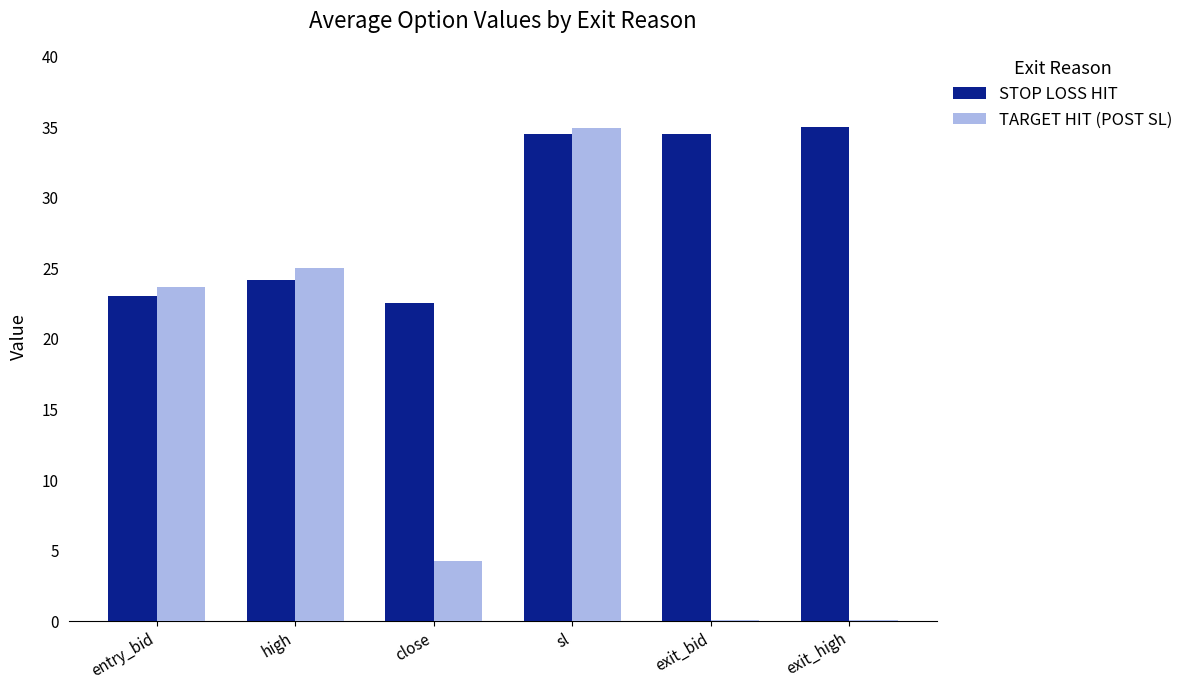

Which series has the widest spread of values?

TARGET HIT (POST SL)